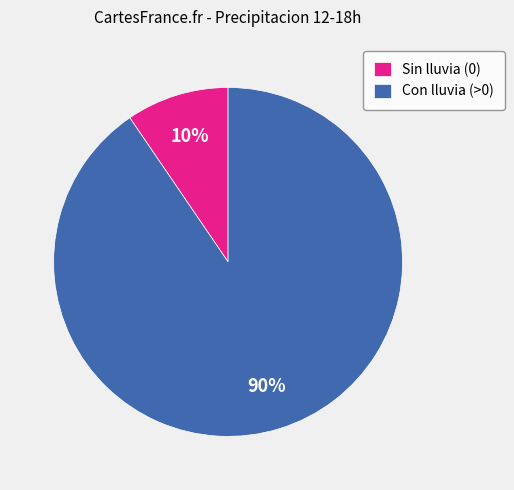

The Con lluvia (>0) slice represents 90% of the pie. True or false?

True